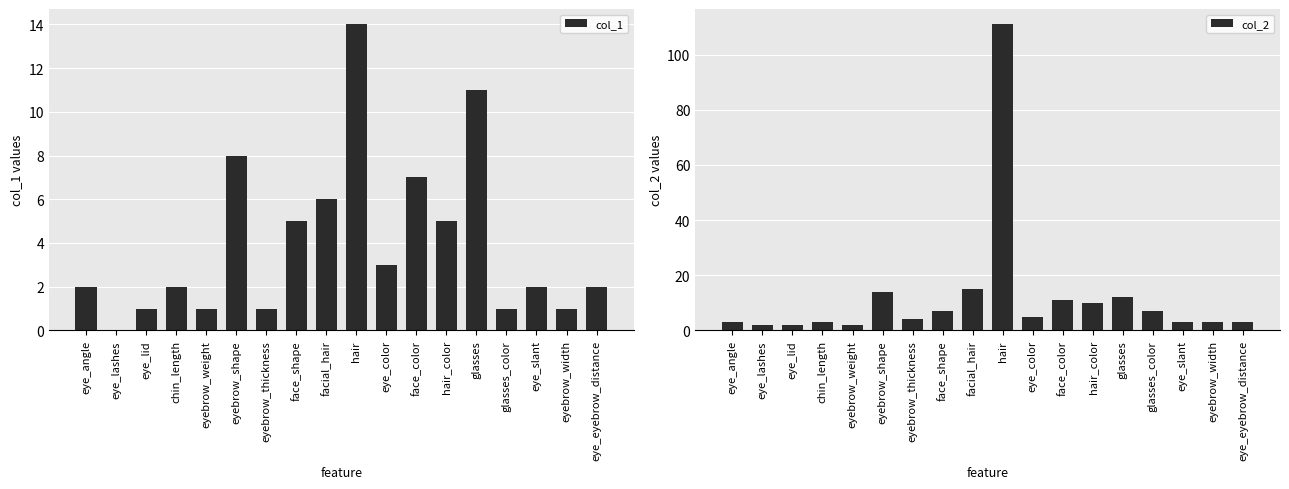

Which has a higher value, eye_slant or eye_color?

eye_color